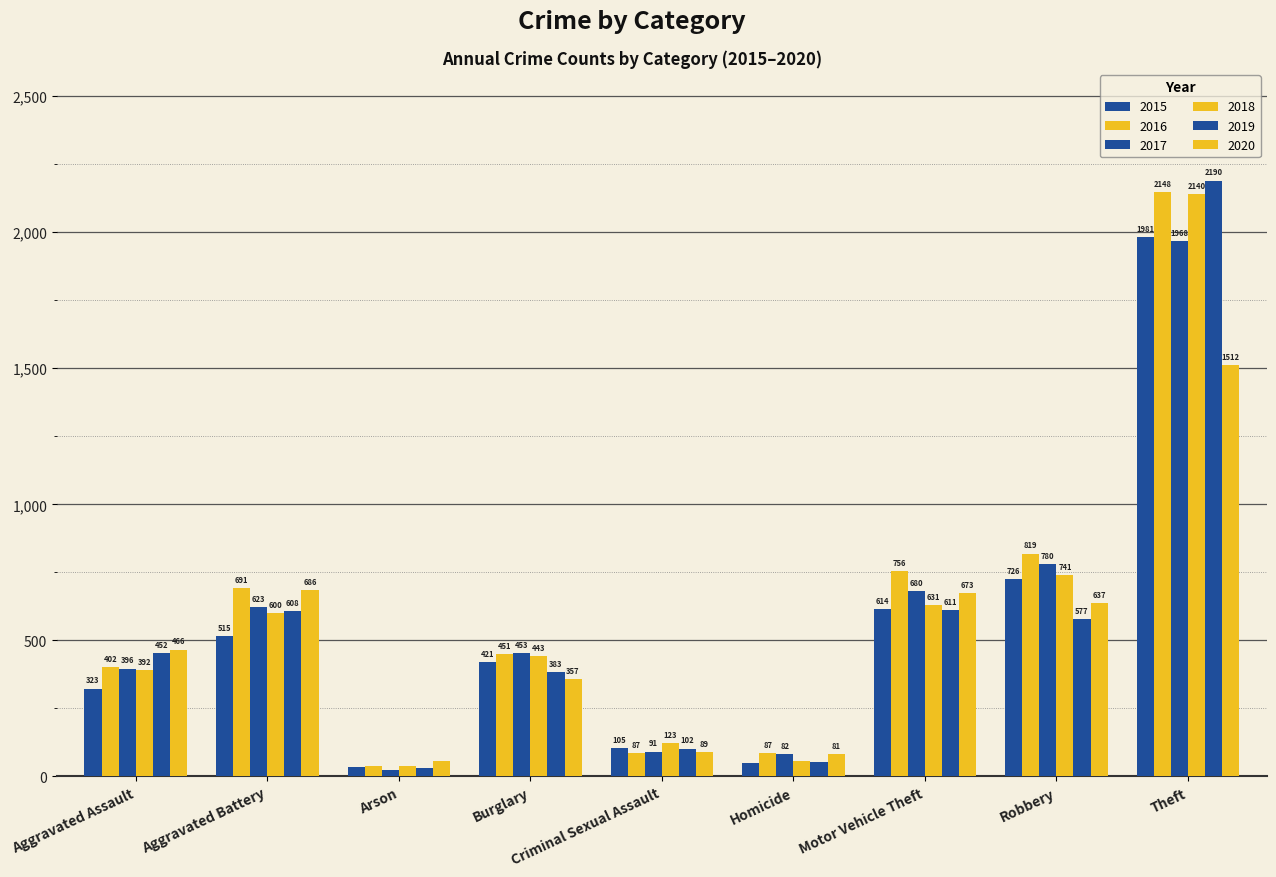

What is the approximate value of 2020 at Burglary, to the nearest 100?

400